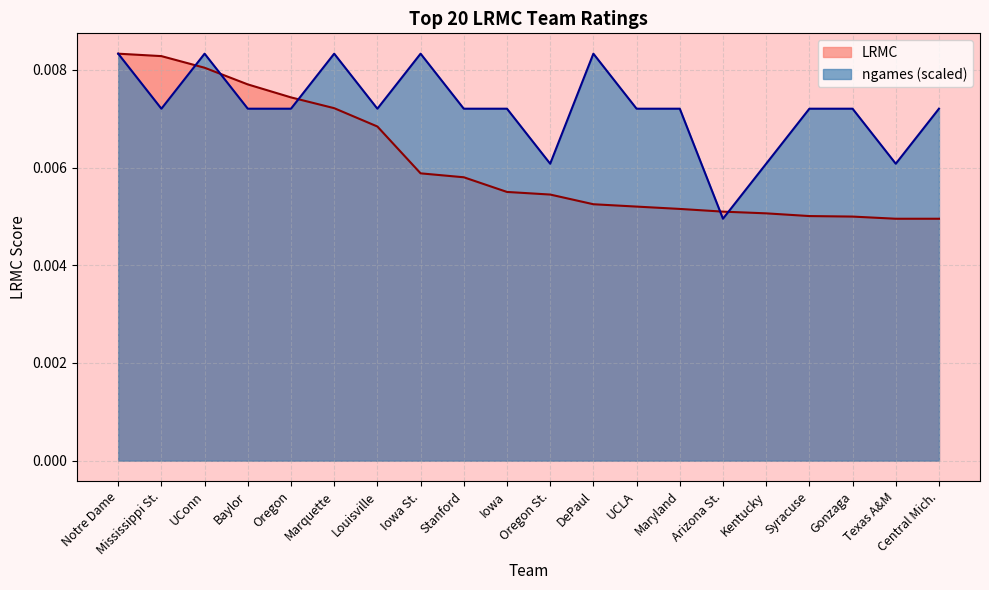

Does the chart display data point markers on the line(s)?

No